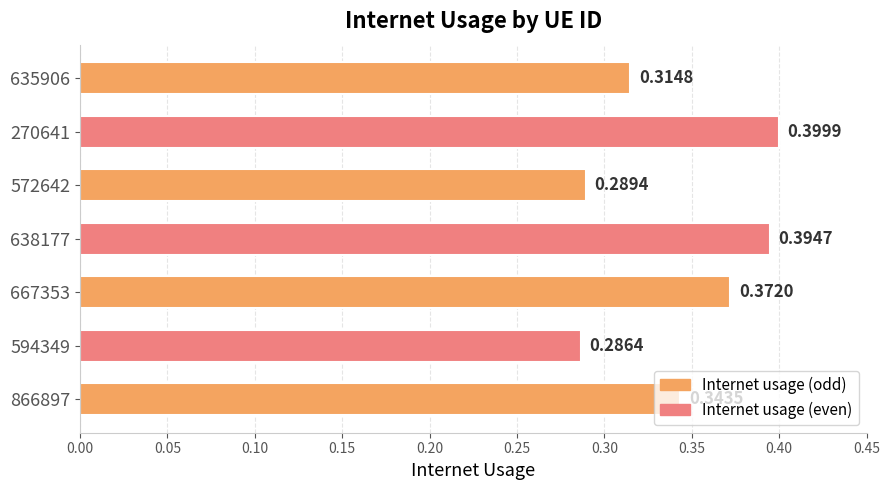

Between 572642 and 667353, which is larger?

667353